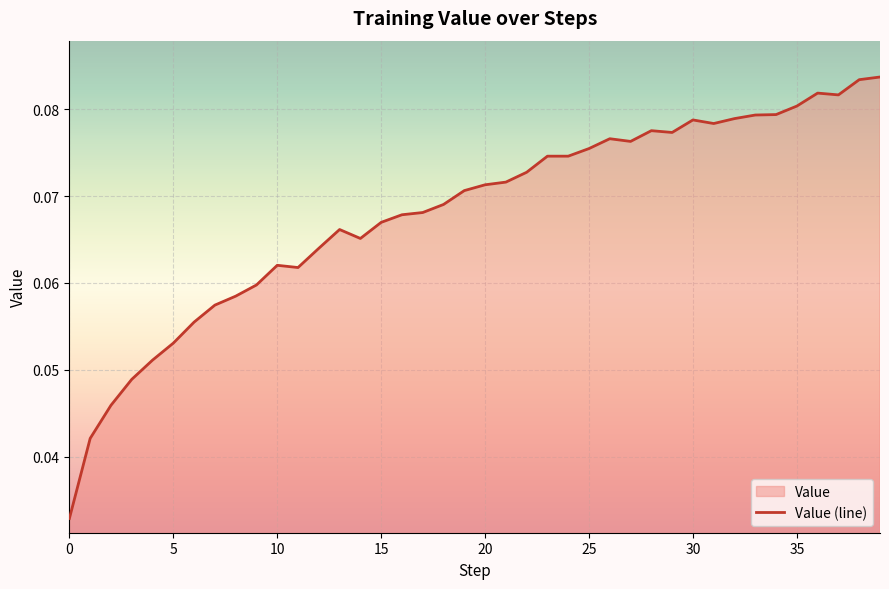

Is it true that the value at 34 is 0.0?

False